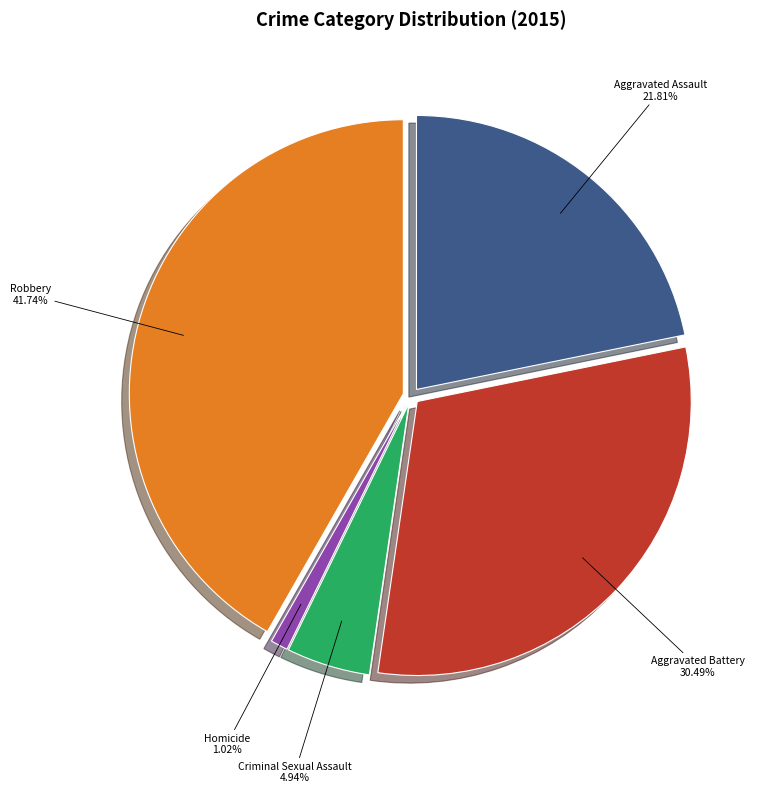

Does any single category account for the majority?

No